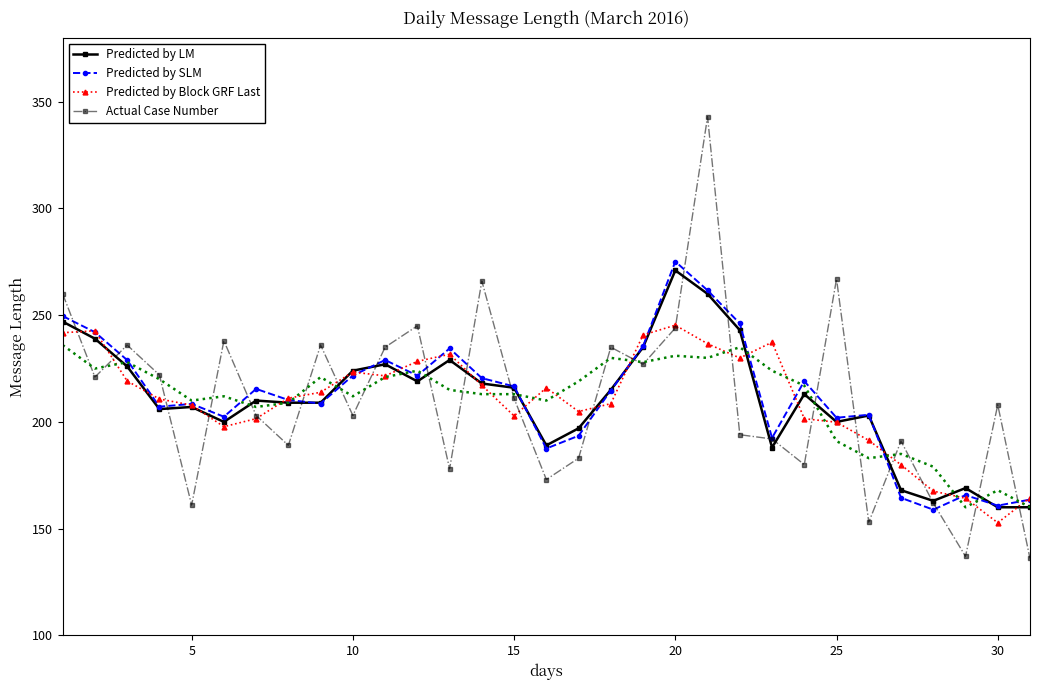

After their last crossing, which series has the higher values: Predicted by Block GRF Last or Predicted by LM?

Predicted by Block GRF Last